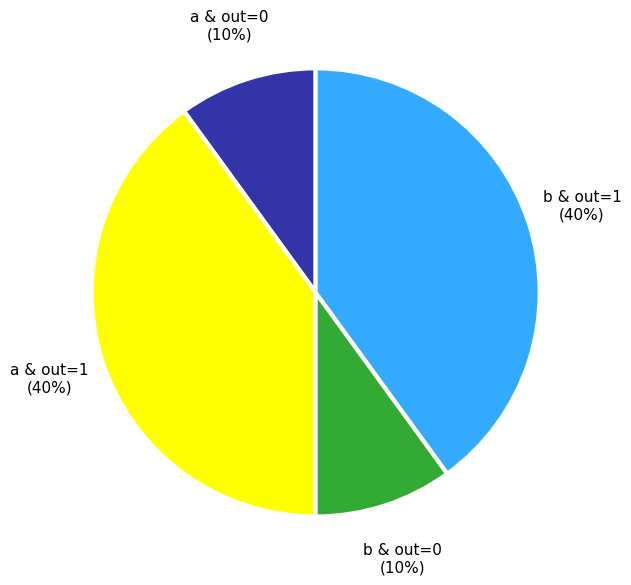

To the nearest percent, what is the average slice percentage?

25%